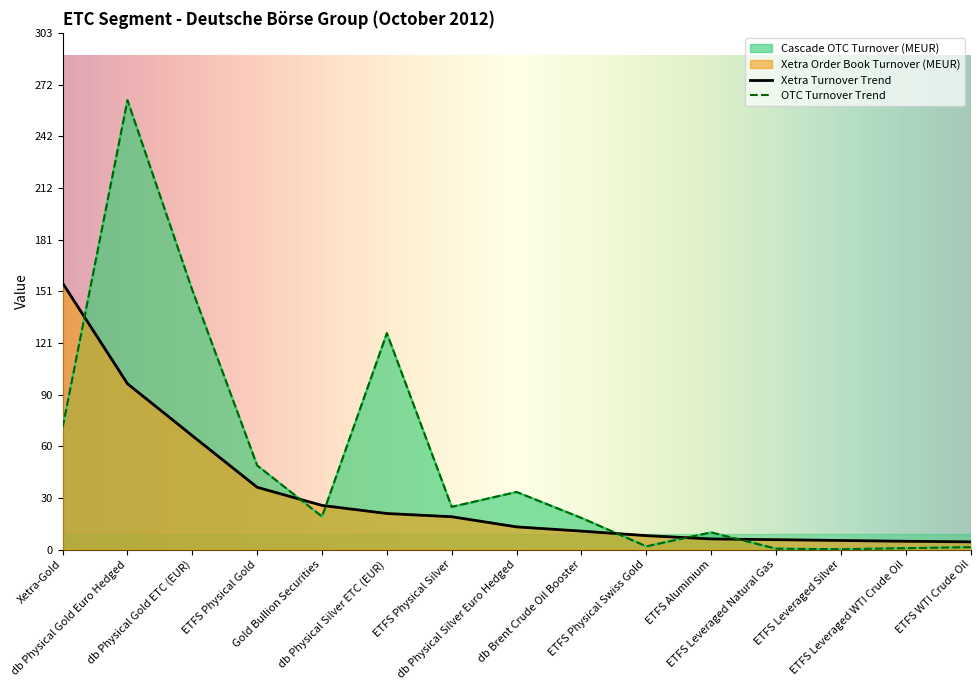

At which category is the sum across all series the highest?

db Physical Gold Euro Hedged